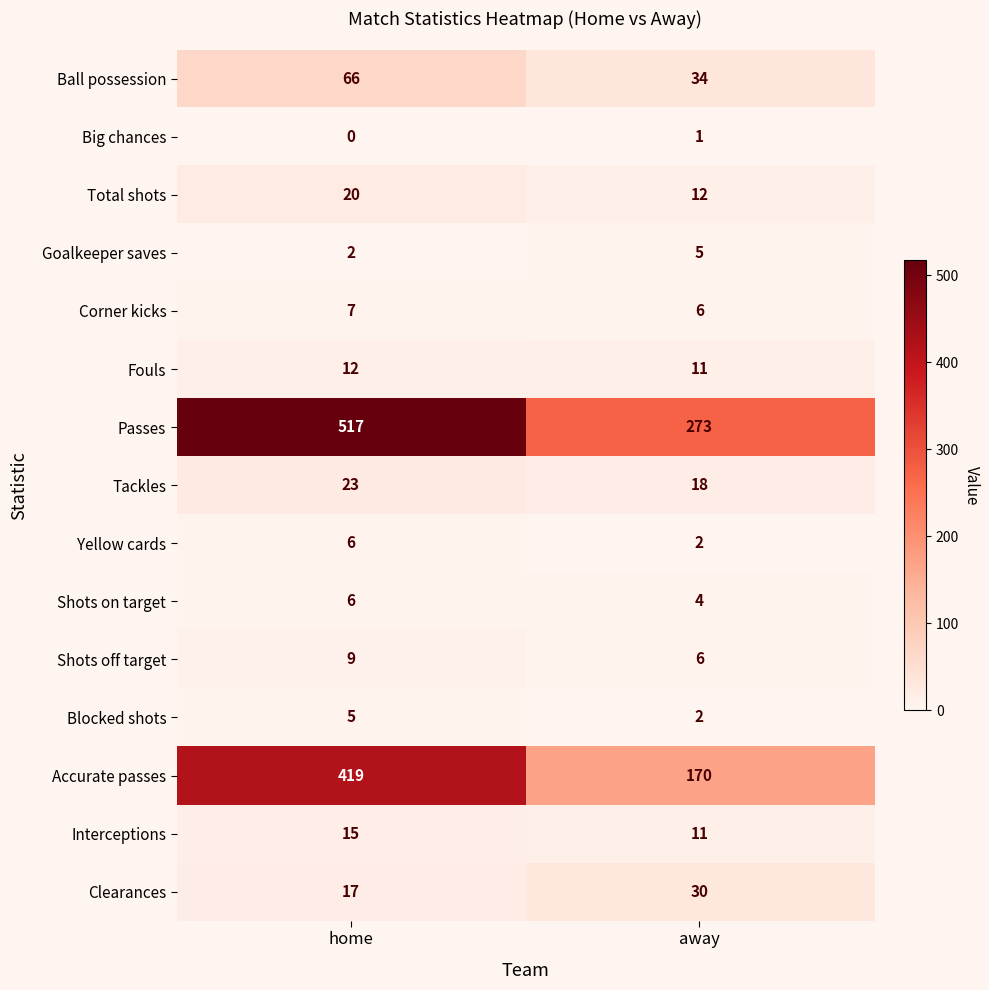

What is the sum of the Shots off target values at away and home?

15